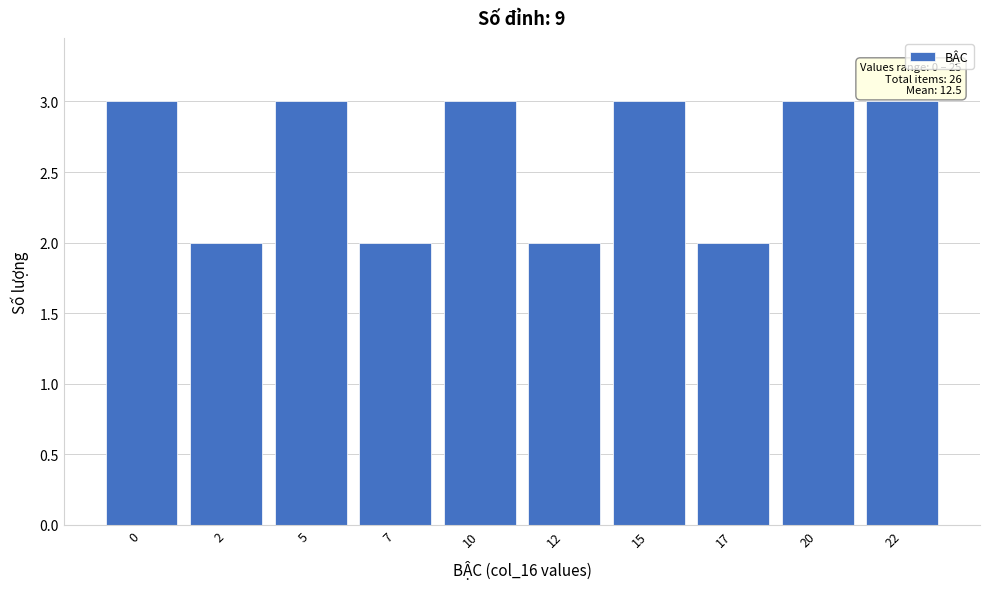

Reading left to right, extract all data points from this chart.

3	2	3	2	3	2	3	2	3	3